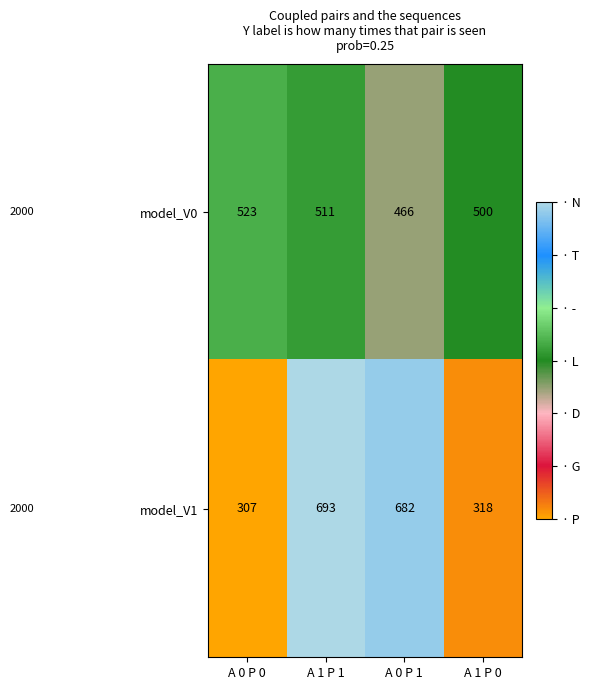

What is the total value across all series at A 0 P 1?

1148